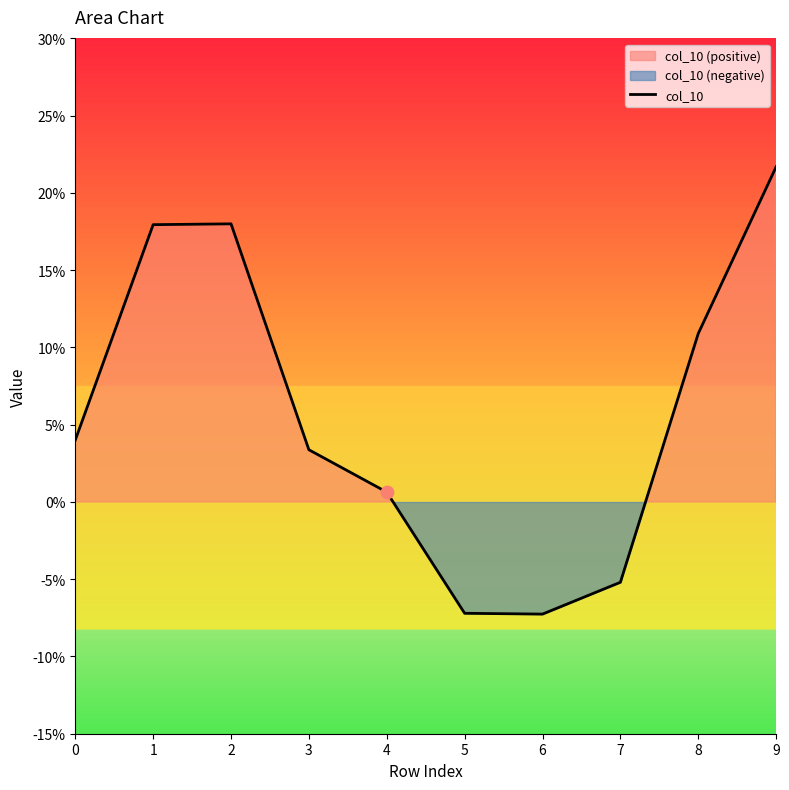

Between 1 and 0, which is larger?

1